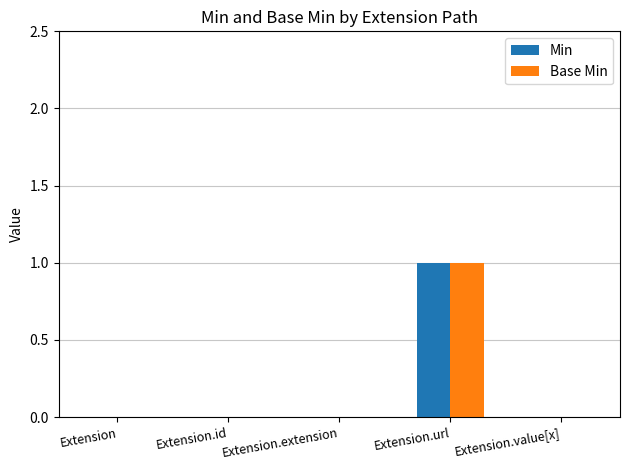

What is the difference between the Base Min values at Extension.extension and Extension.url?

1